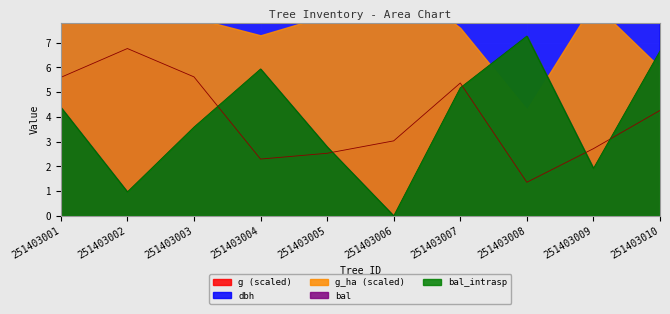

Is the value of bal at 251403001 greater than the value of g (scaled) at 251403008?

Yes